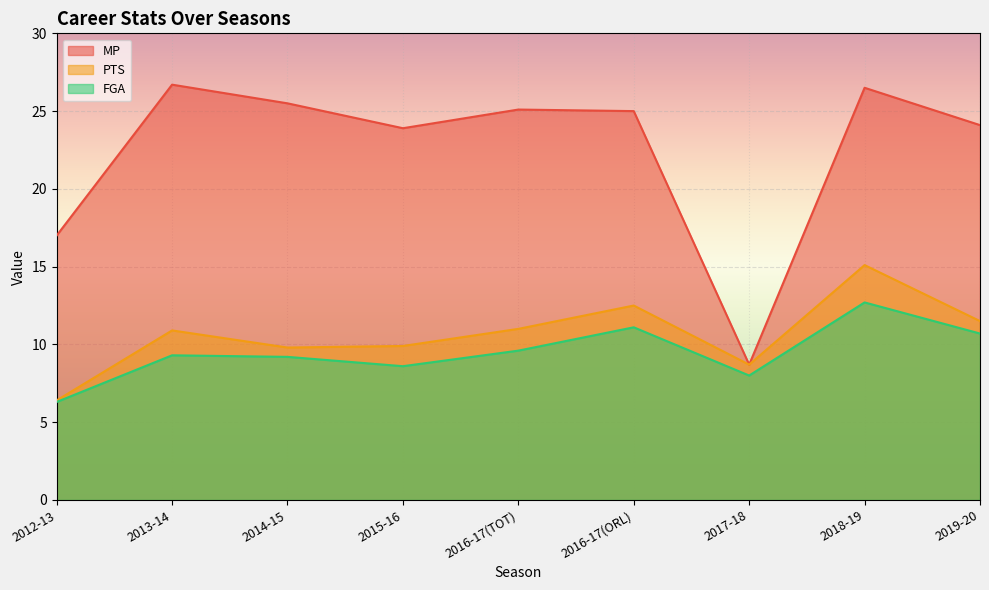

How many values in the PTS series exceed 10?

5